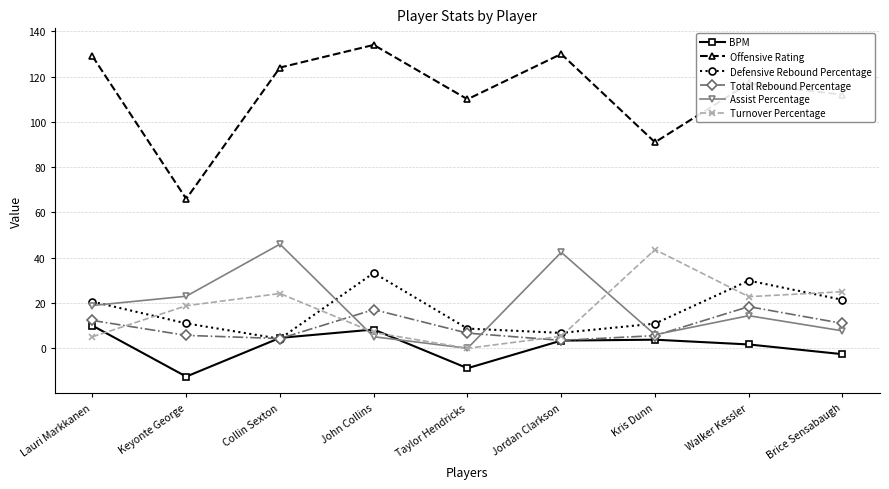

Between John Collins and Taylor Hendricks, which series saw the biggest shift?

Defensive Rebound Percentage